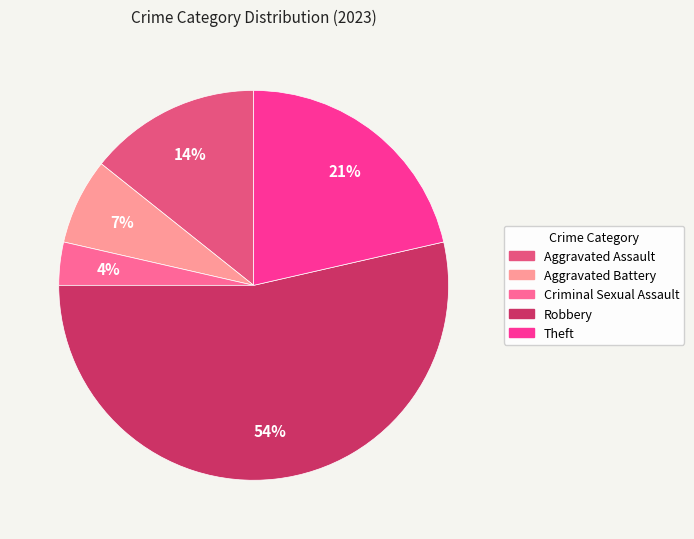

To the nearest percent, what is the average slice percentage?

20%